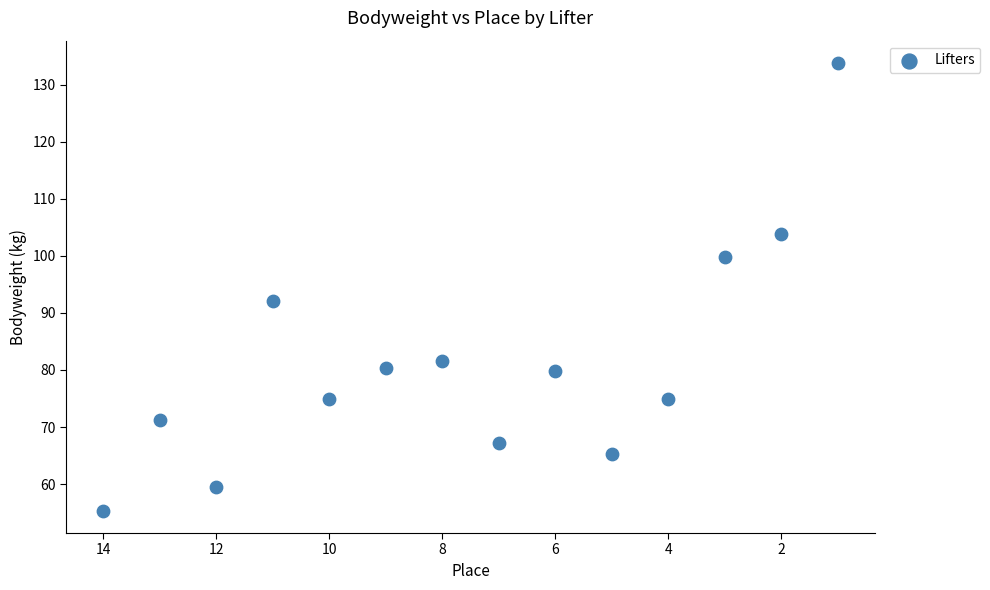

What Y value in the scatter plot is closest to 94?

92.1